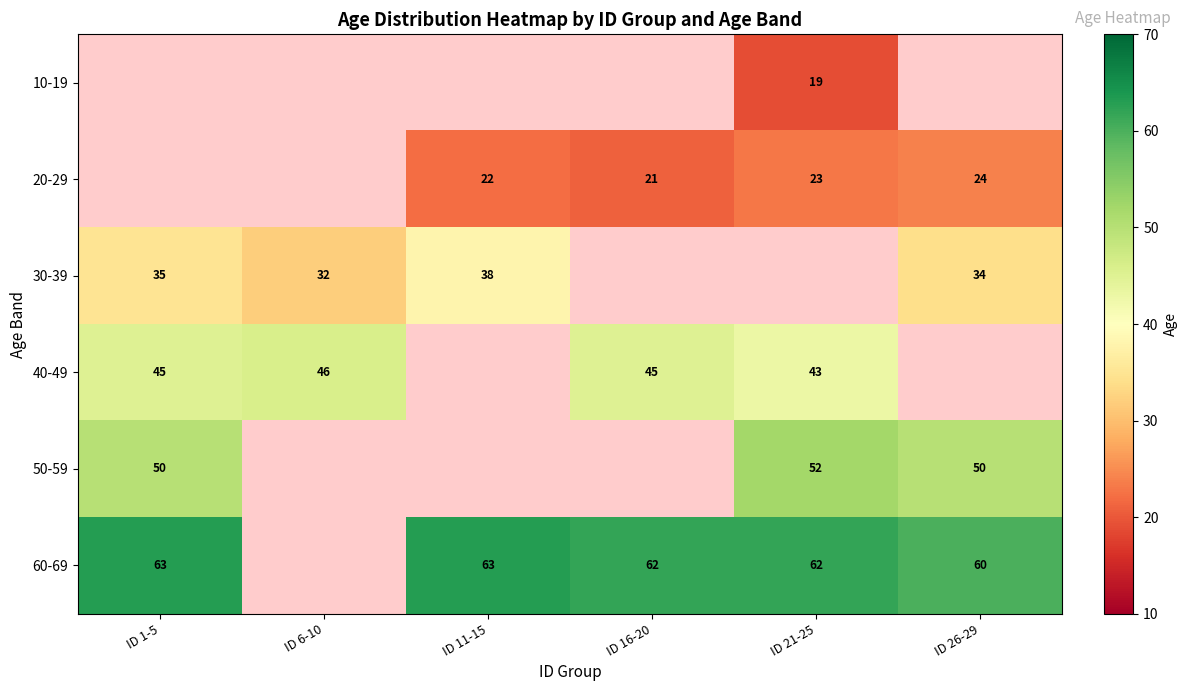

Is the value of 30-39 at ID 11-15 greater than the value of 40-49 at ID 6-10?

No